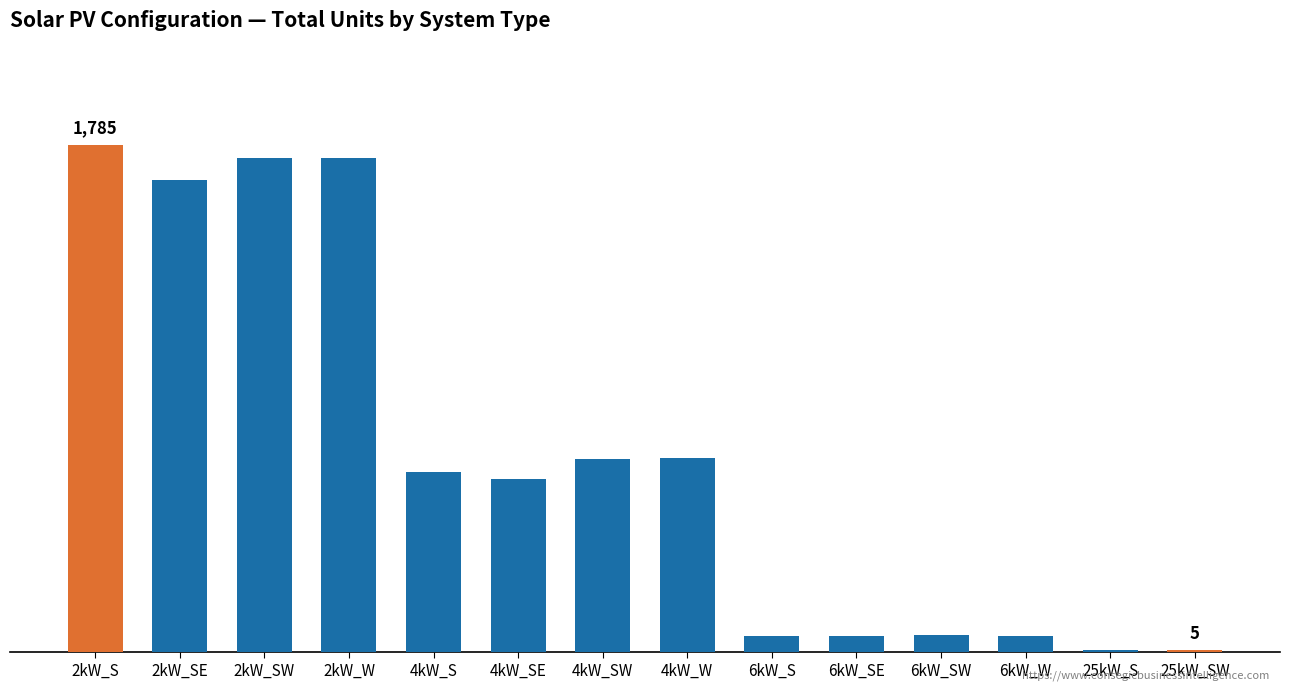

What is the value of the 1st bar from the left?

1785